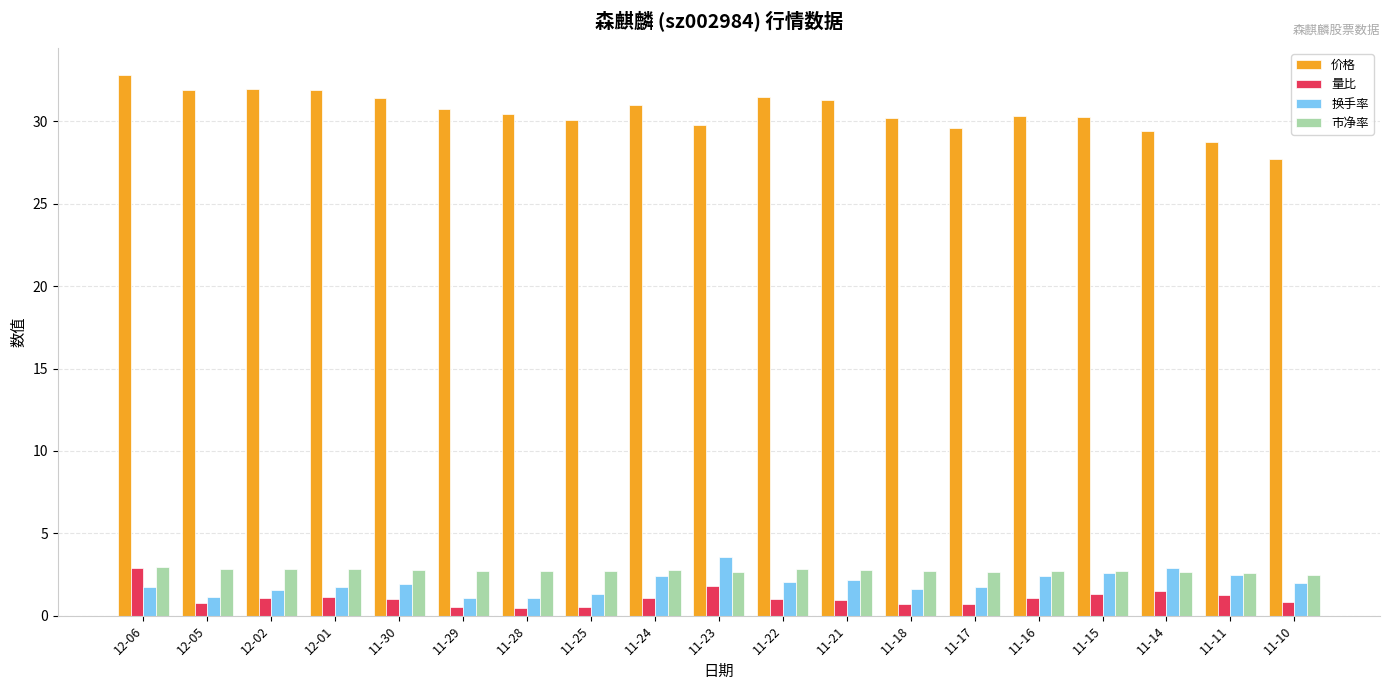

Which label corresponds to the largest value in the chart?

12-06